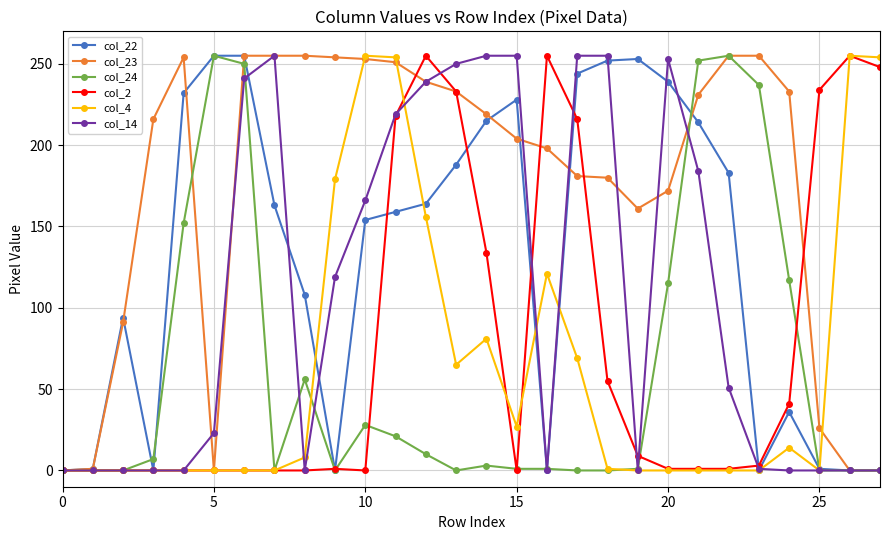

Which series has the largest total across all categories?

col_23